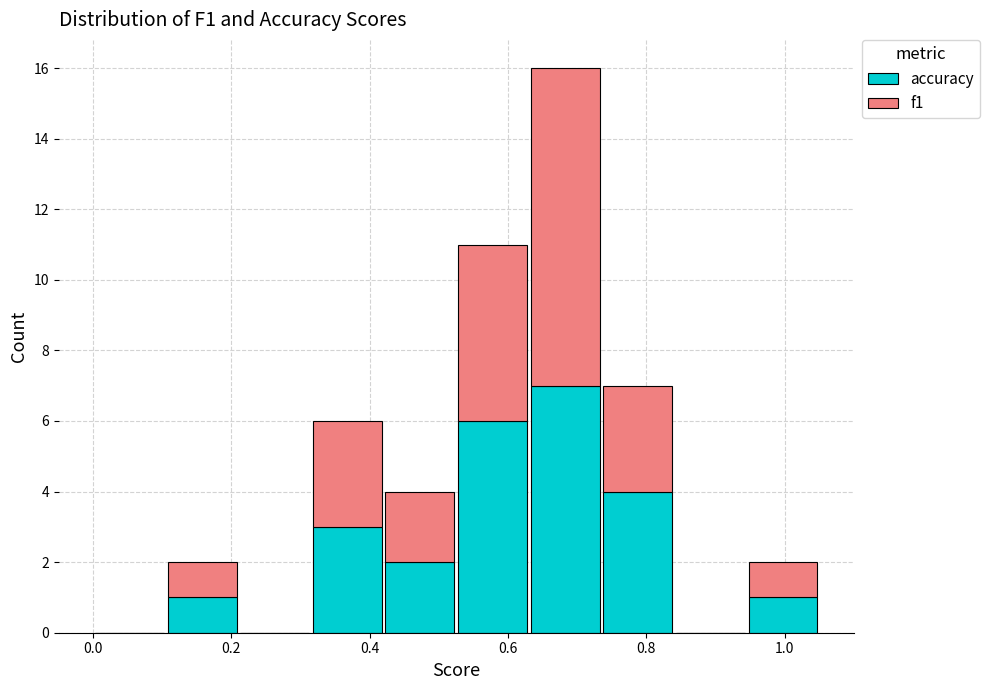

Reading left to right, list every stacked bar in this chart as the range it spans on the x-axis followed by its total height. Neither the bar edges nor the heights are printed on the chart, so give them approximately, as read against the axes.

0.000 to 0.105: 0
0.105 to 0.210: 2
0.210 to 0.315: 0
0.315 to 0.420: 6
0.420 to 0.525: 4
0.525 to 0.630: 11
0.630 to 0.735: 16
0.735 to 0.840: 7
0.840 to 0.945: 0
0.945 to 1.050: 2